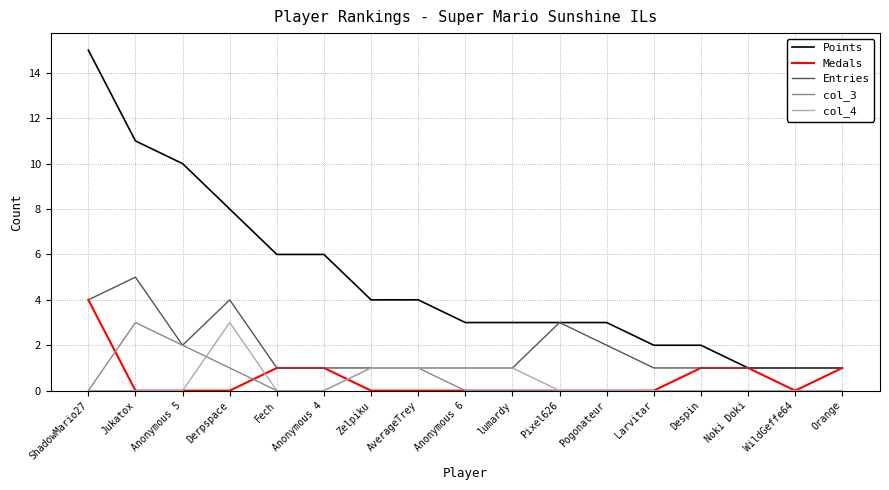

True or false: Points and col_4 intersect in this chart.

False